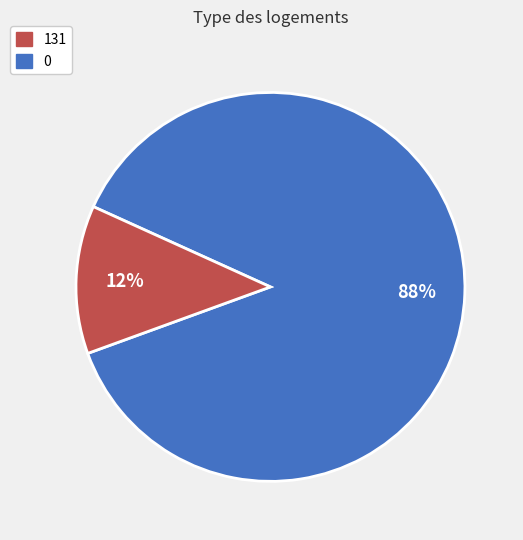

To the nearest percent, what is the average slice percentage?

50%